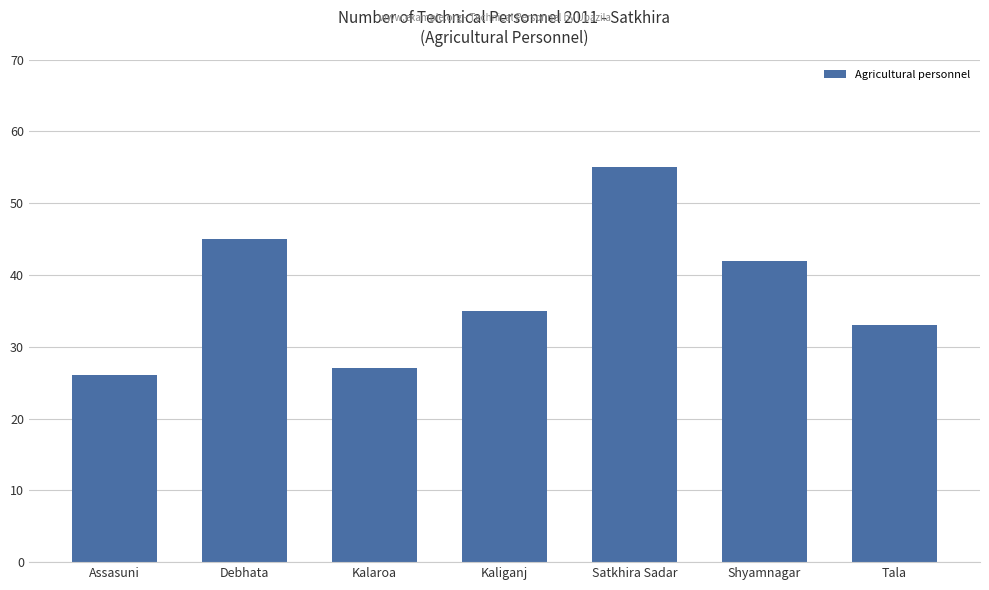

Which category has the lowest value across all series?

Assasuni